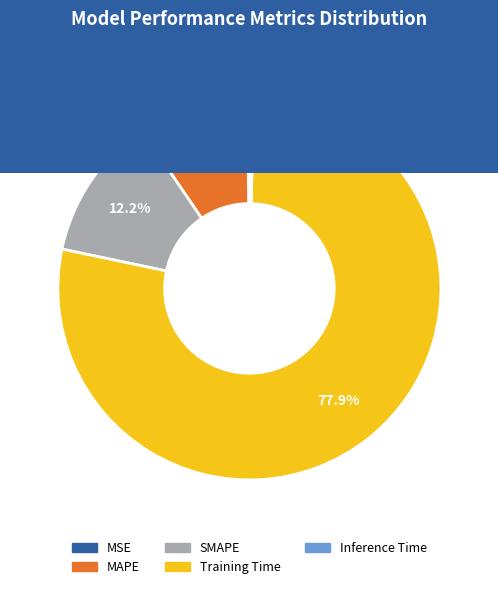

To the nearest percent, what is the difference between the Inference Time and MAPE slice percentages?

9%